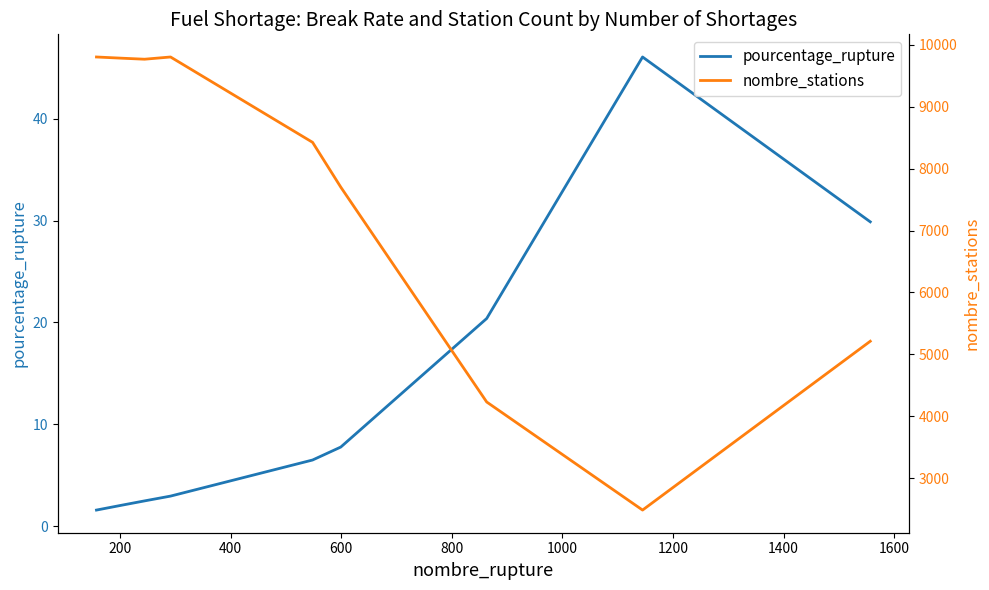

True or false: pourcentage_rupture has more than 1 interior local peaks.

False